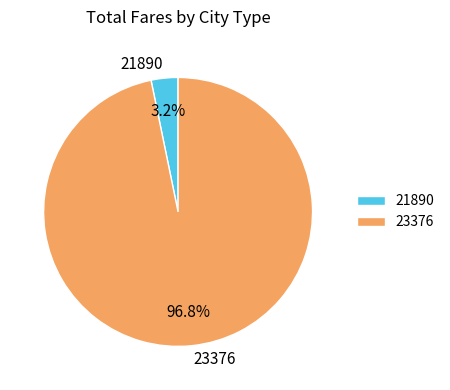

What percentage is NOT represented by 21890?

96.8%